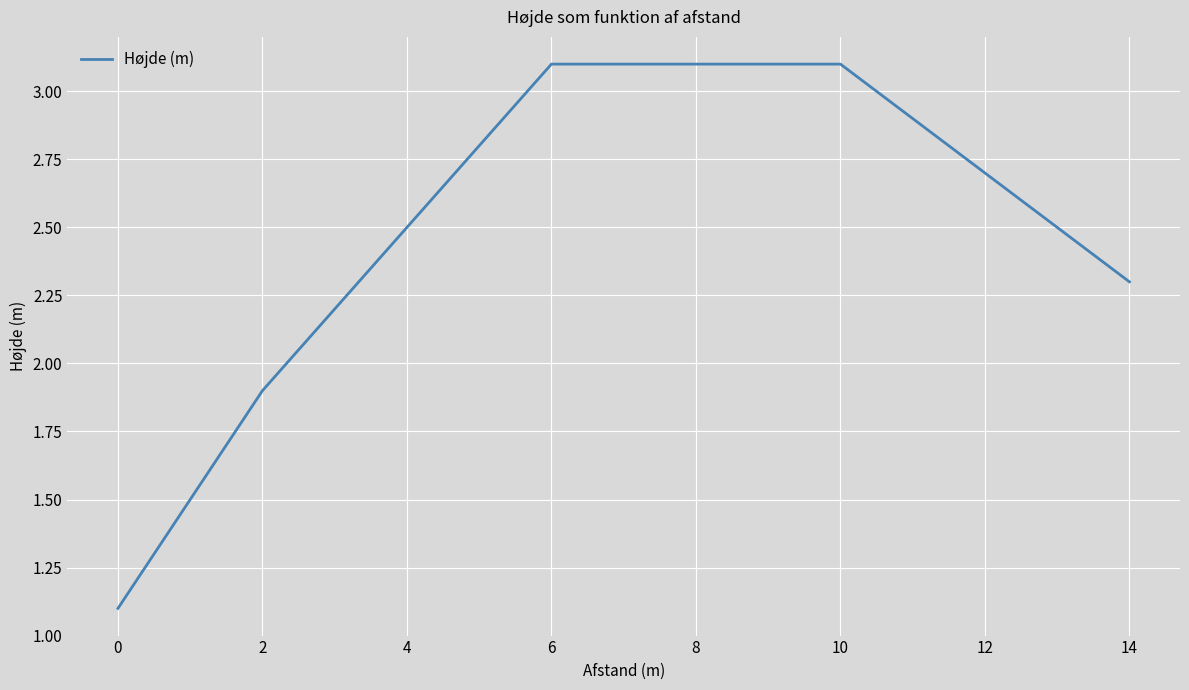

The chart shows a value of 1.5 at 6. True or false?

False